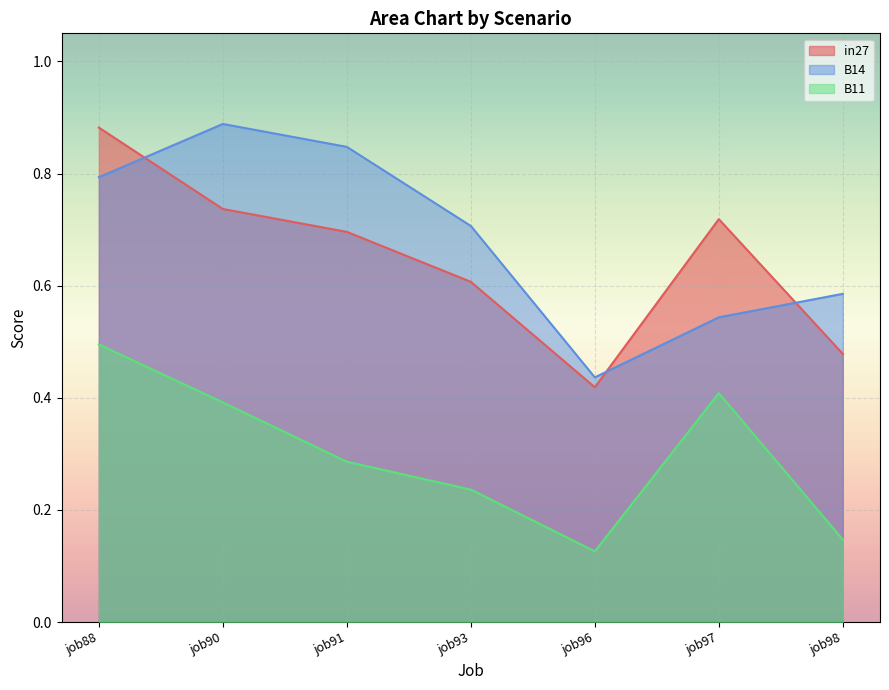

What is the difference between the second highest and minimum values in the B11 series?

0.3